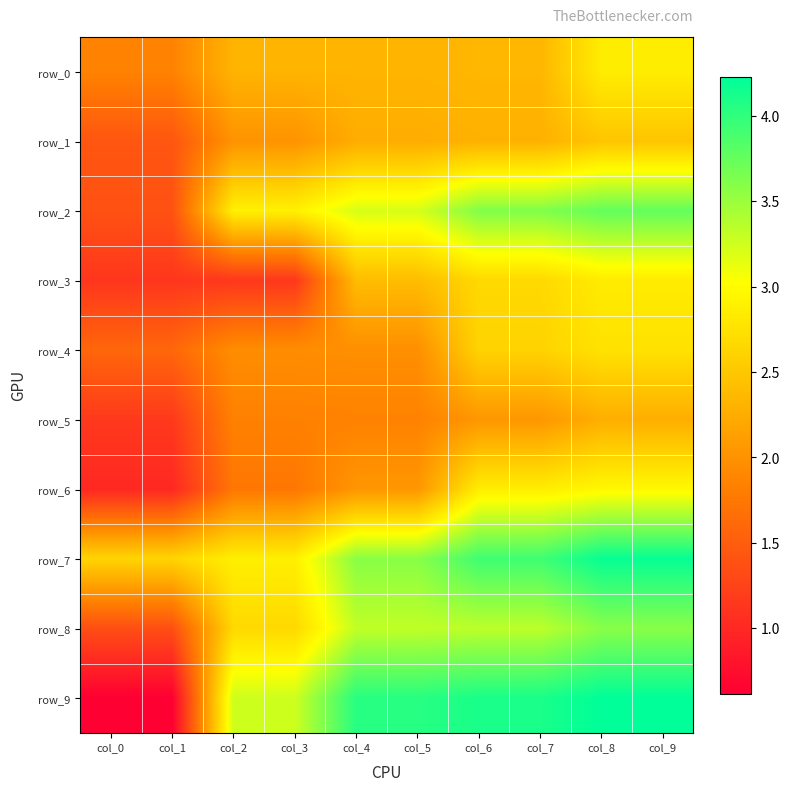

Reading left to right, what are all the values shown in this chart?

row_0: 1.9	1.9	2.3	2.3	2.3	2.3	2.3	2.3	2.9	2.9
row_1: 1.4	1.4	2.0	2.0	2.3	2.3	2.3	2.3	2.5	2.5
row_2: 1.4	1.4	2.9	2.9	3.2	3.2	3.6	3.6	3.8	3.8
row_3: 1.1	1.1	1.1	1.1	2.4	2.4	2.7	2.7	2.8	2.8
row_4: 1.6	1.6	2.0	2.0	2.0	2.0	2.6	2.6	2.8	2.8
row_5: 1.2	1.2	1.8	1.8	1.8	1.8	2.0	2.0	2.3	2.3
row_6: 1.0	1.0	1.7	1.7	2.0	2.0	2.9	2.9	3.0	3.0
row_7: 2.6	2.6	2.9	2.9	3.6	3.6	3.9	3.9	4.2	4.2
row_8: 1.4	1.4	2.7	2.7	3.3	3.3	3.3	3.3	3.6	3.6
row_9: 0.6	0.6	3.3	3.3	4.0	4.0	4.1	4.1	4.2	4.2